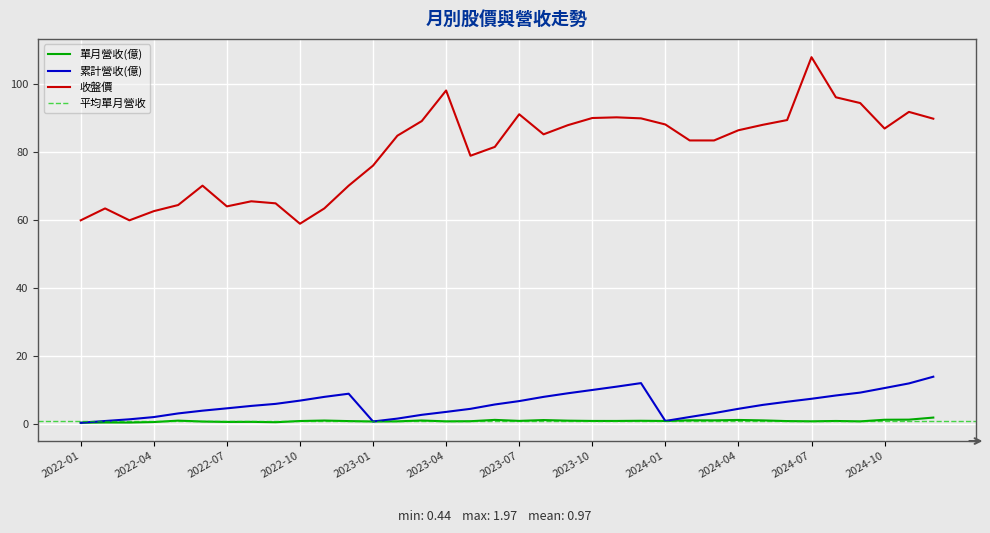

Is it true that 單月營收(億) equals 1.5 at 2024-01?

False